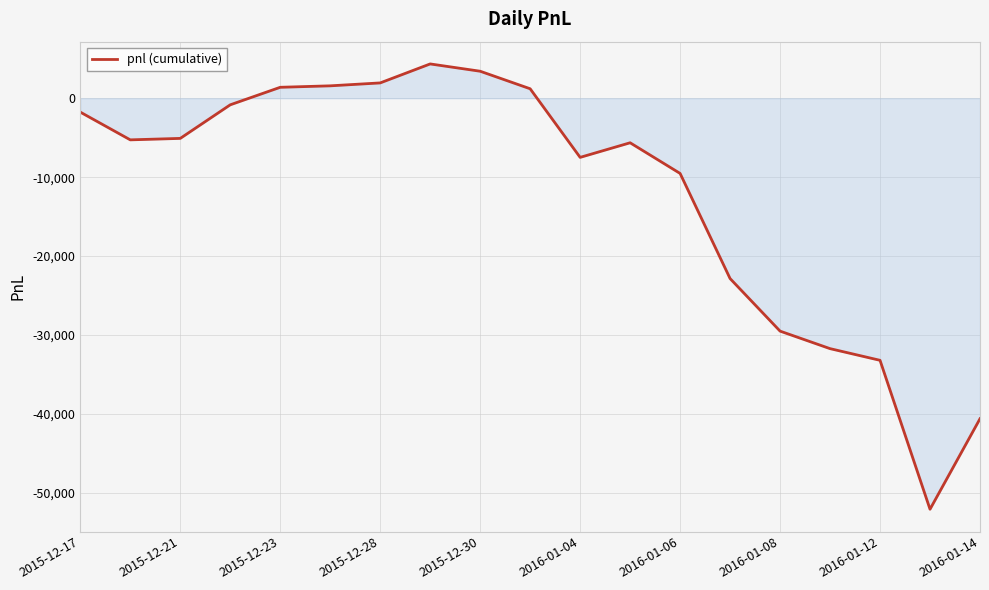

What is the maximum value shown in the chart?

4347.5